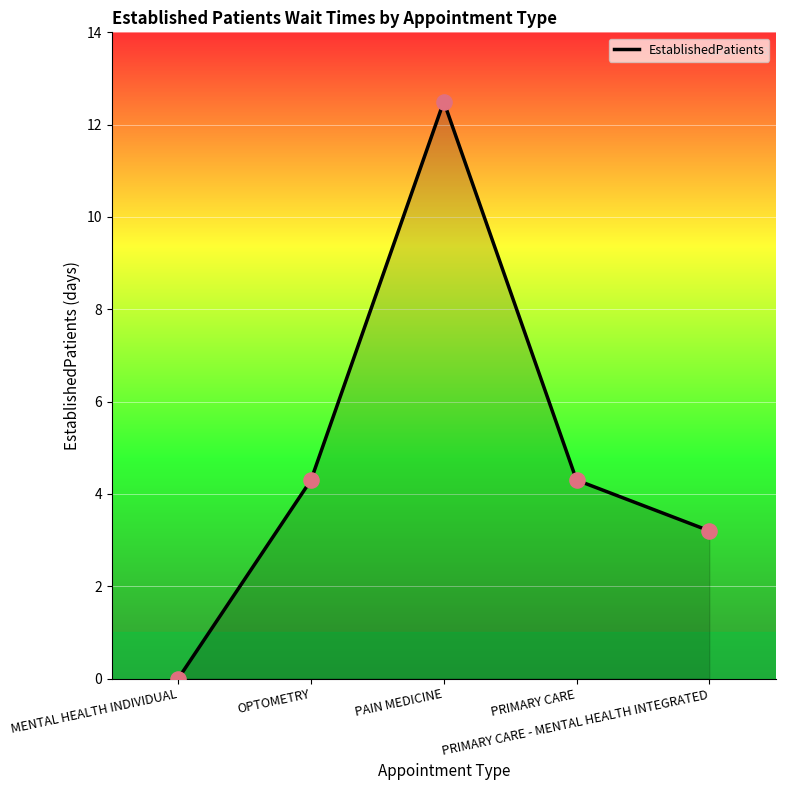

Which has a higher value, MENTAL HEALTH INDIVIDUAL or OPTOMETRY?

OPTOMETRY